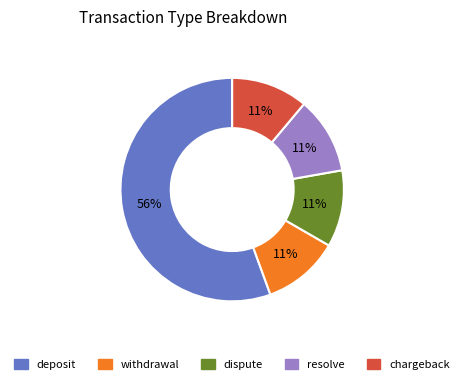

How many segments does this pie chart have?

5